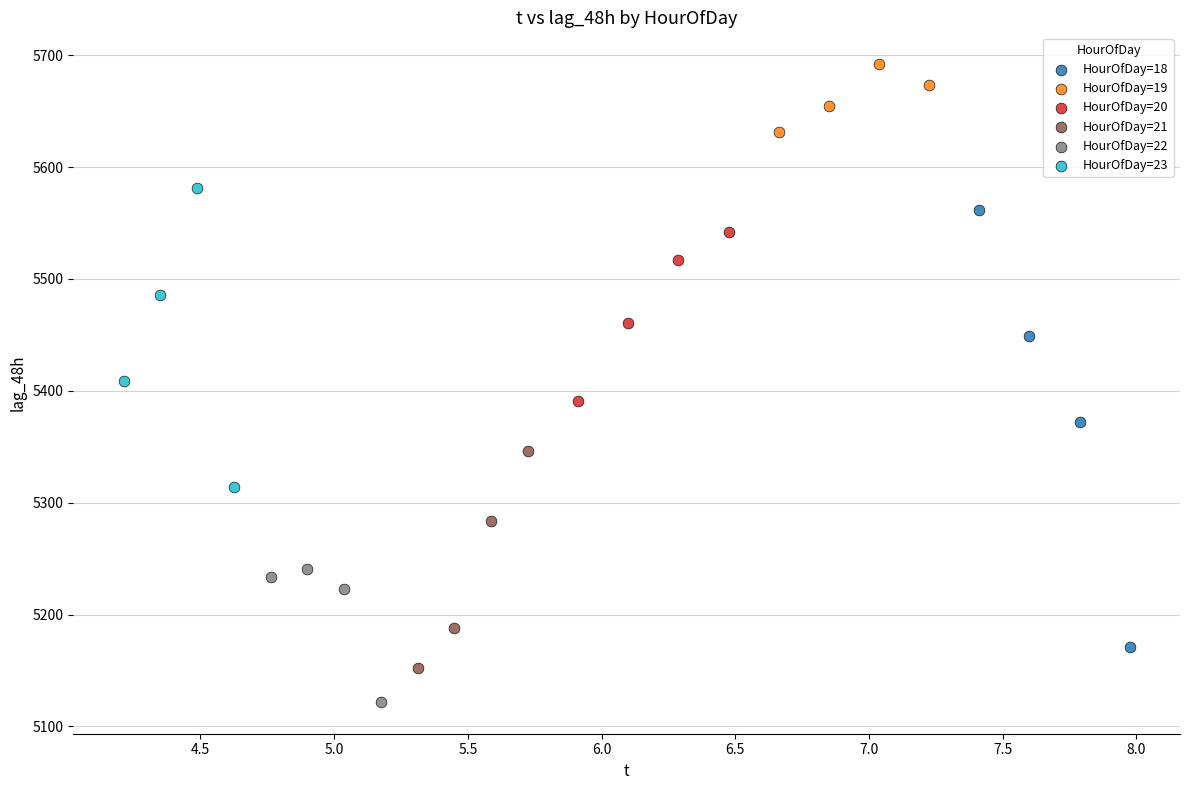

Which series has the widest spread of Y values?

HourOfDay=18